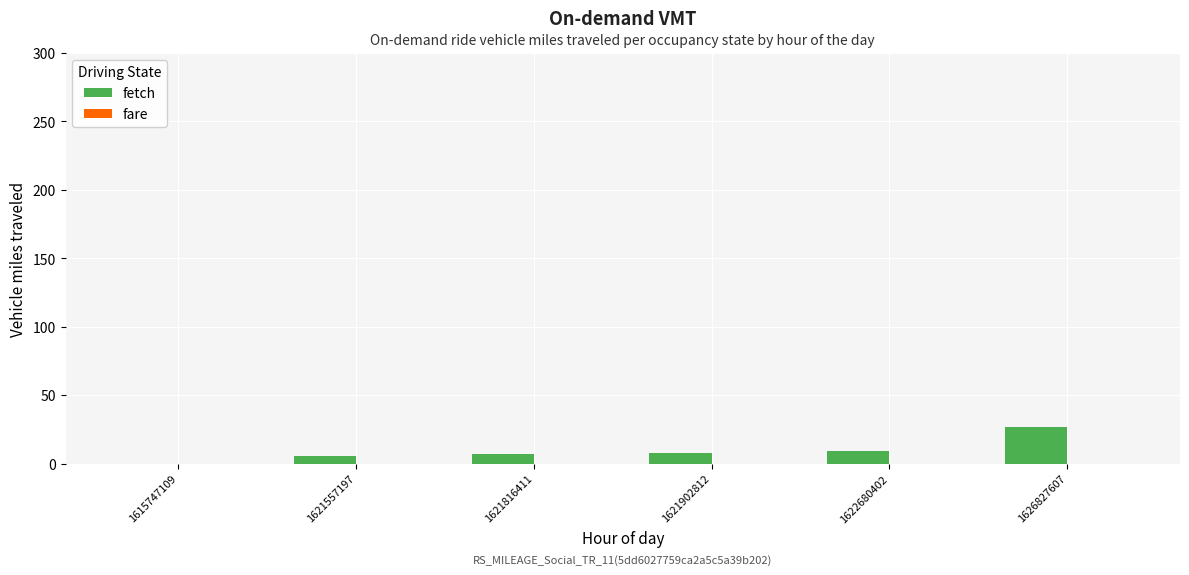

What is the change in value from 1615747109 to 1626827607?

+27